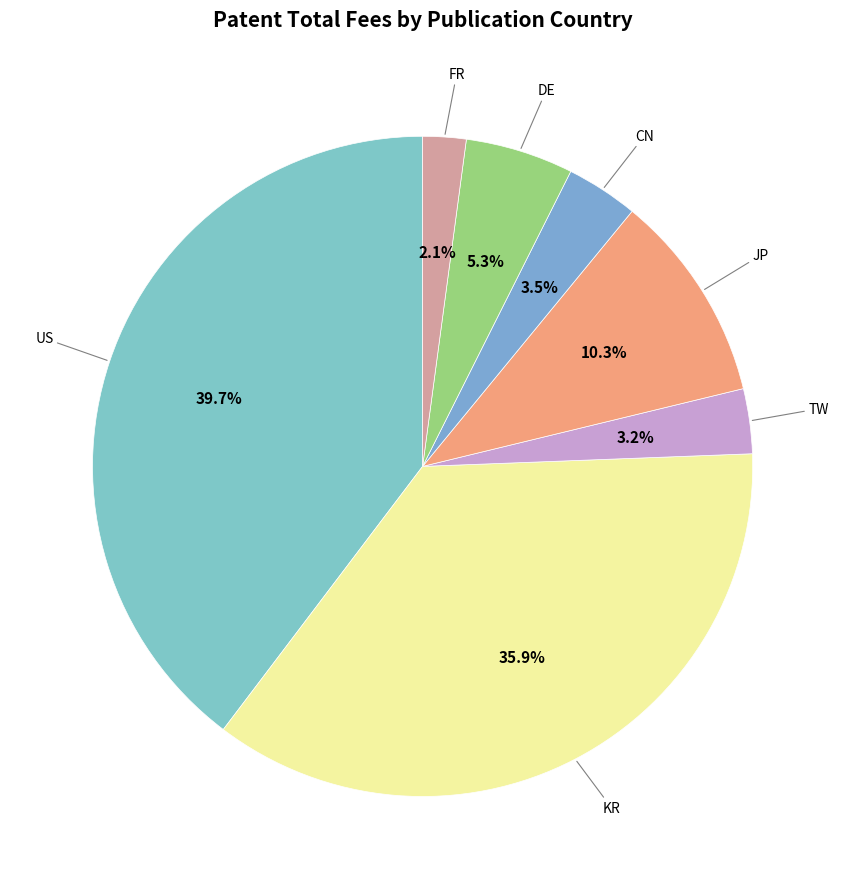

What is the smallest slice in the pie chart?

FR